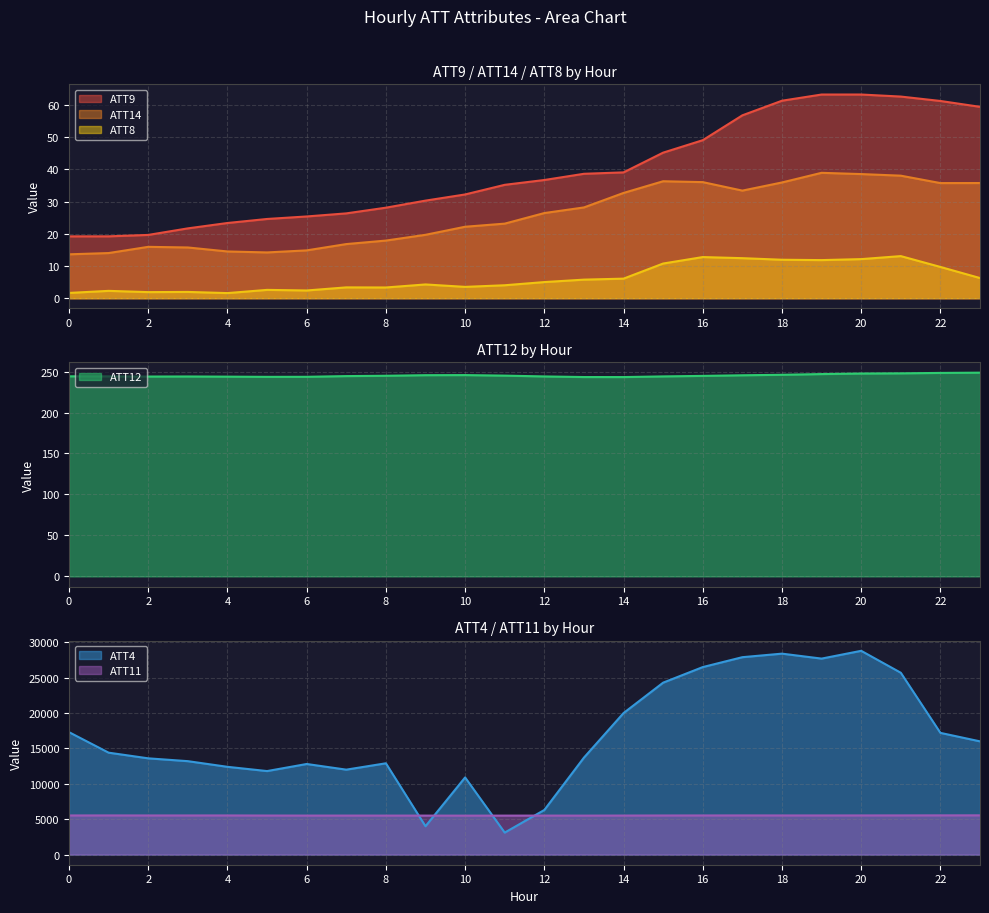

How many lines are shown in the chart?

6